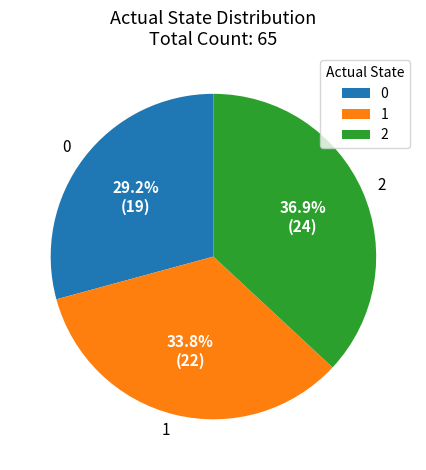

What percentage is the 1 slice, to the nearest percent?

34%